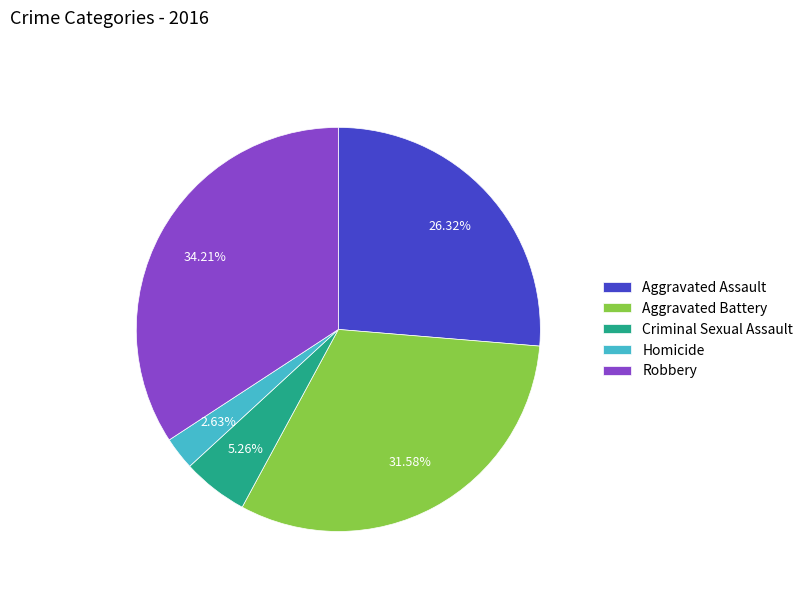

Approximately how many times larger is the value at Aggravated Assault compared to Aggravated Battery?

0.8